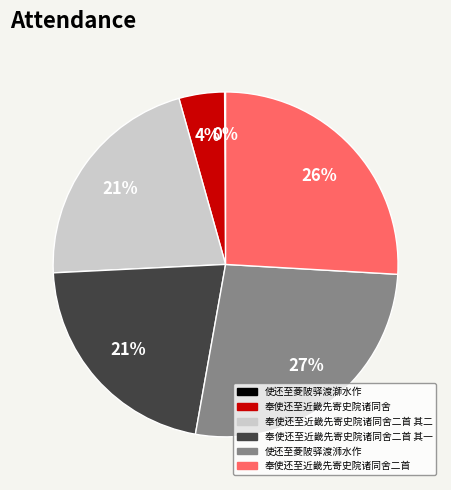

What is the largest slice in the pie chart?

使还至菱陂驿渡浉水作